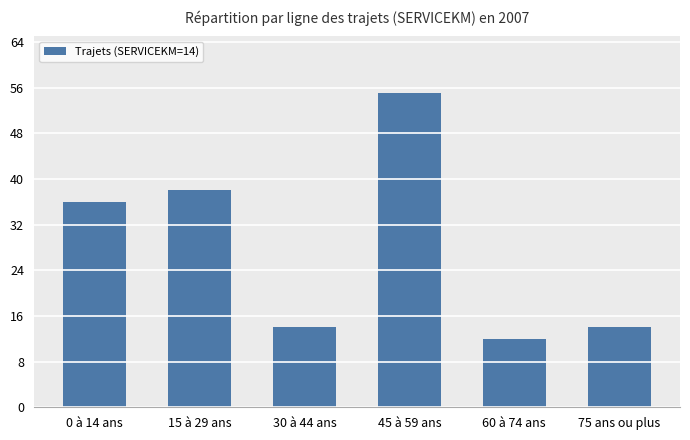

What is the value of the 1st bar from the left?

36